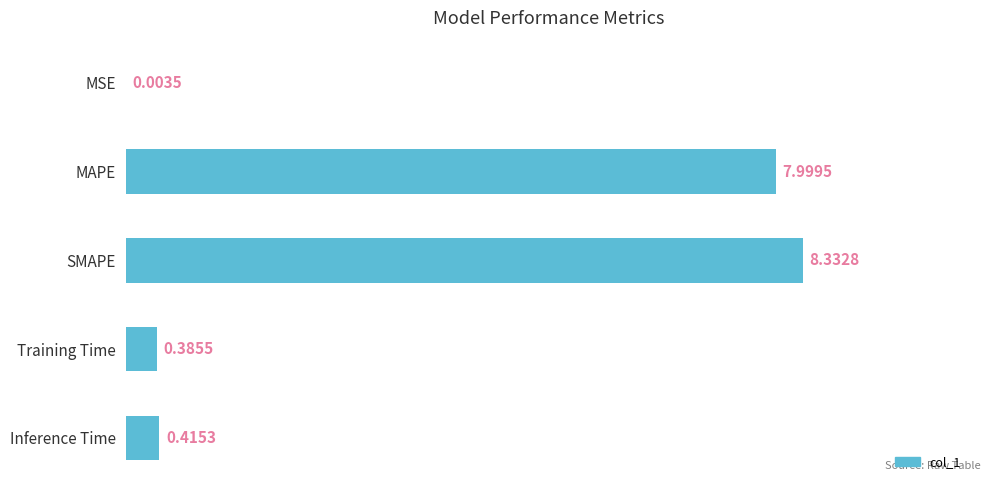

Which has a higher value, MSE or Inference Time?

Inference Time